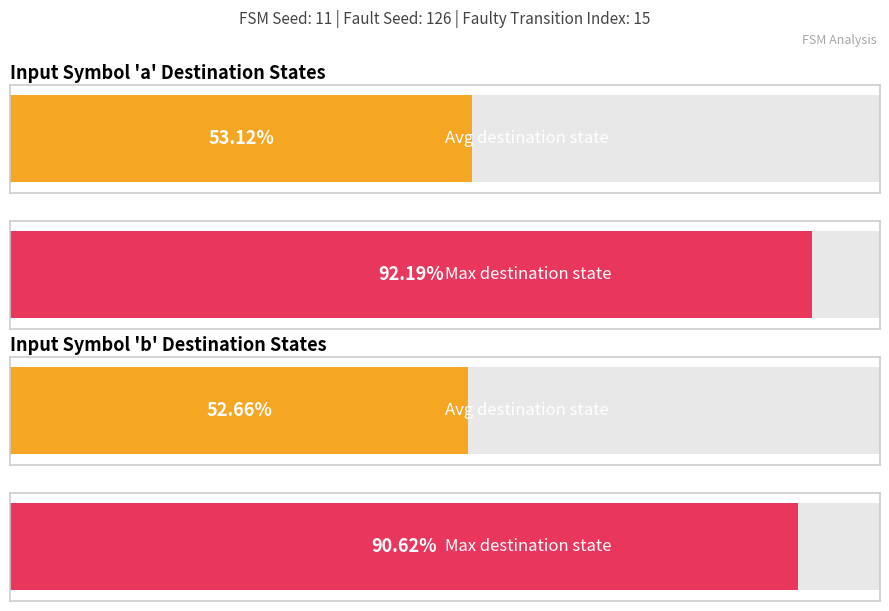

Rank the series by their maximum value, from highest to lowest.

input_symbol_a_output, input_symbol_b_output